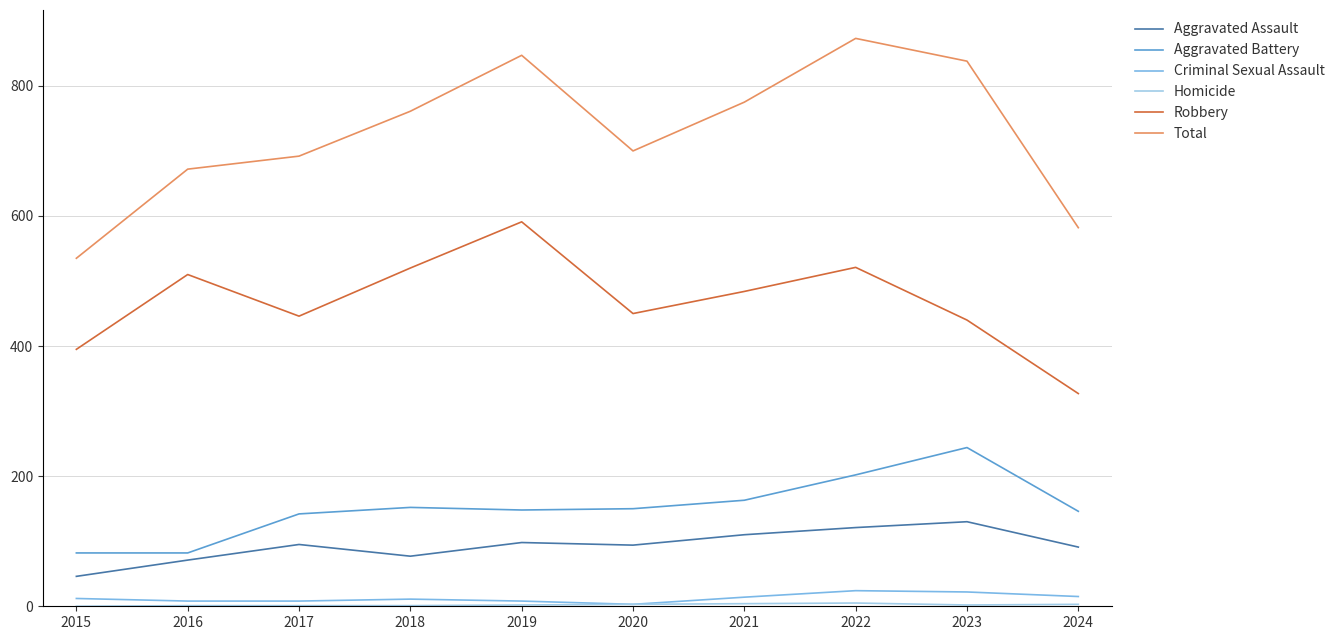

Which series has the largest total across all categories?

Total